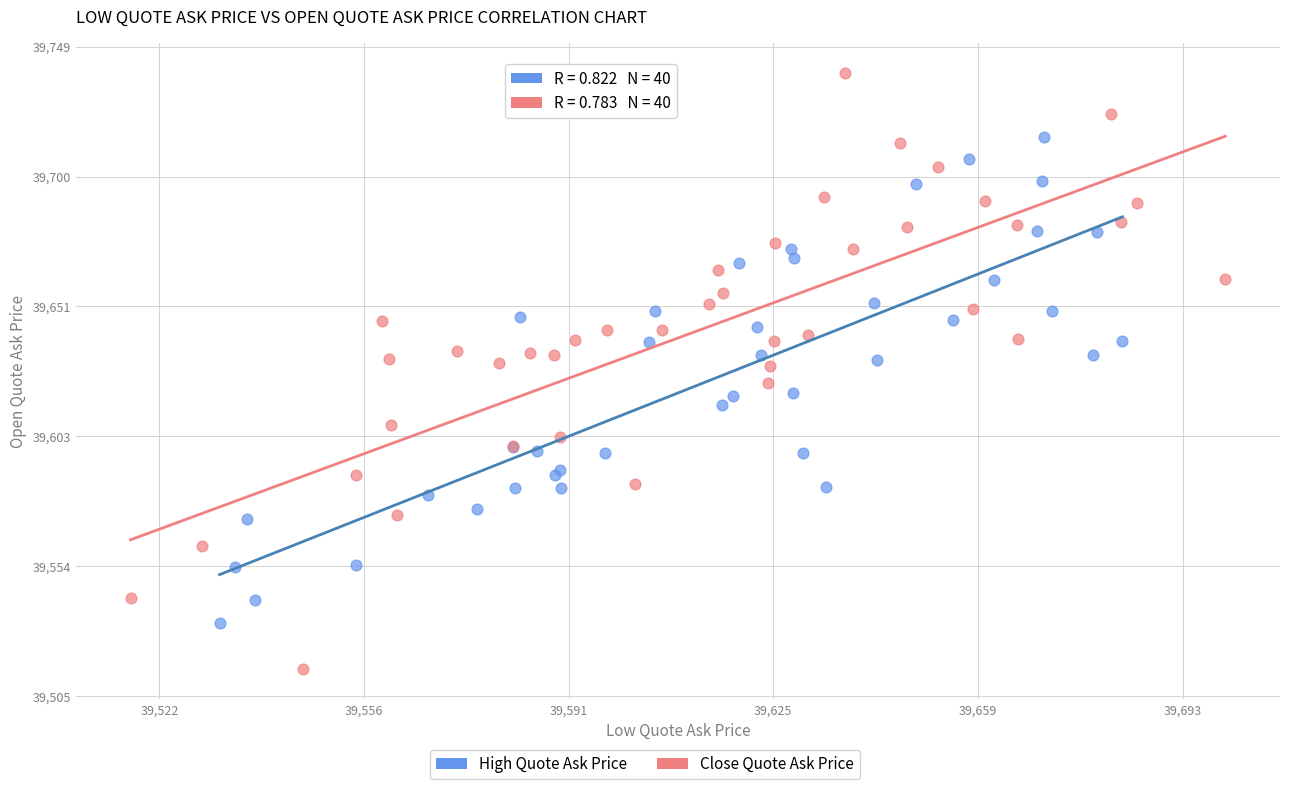

Which series reaches the maximum Y coordinate?

Close Quote Ask Price